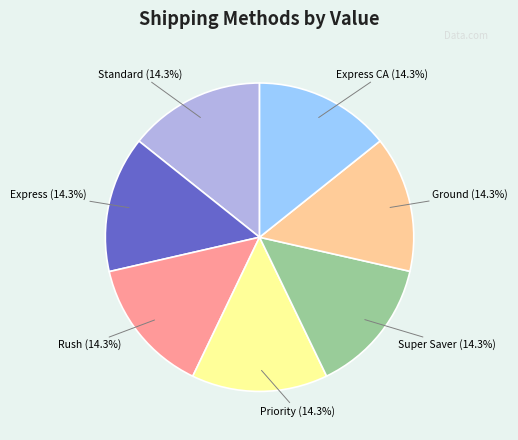

How many slices are in this pie chart?

7